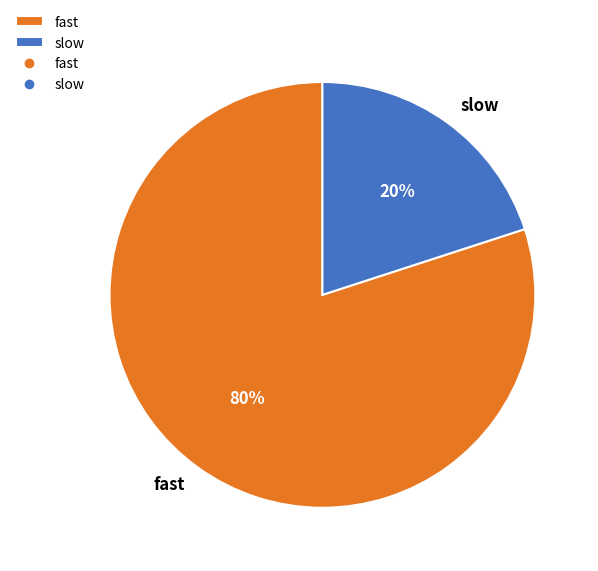

Which category has the smallest portion of the pie?

slow